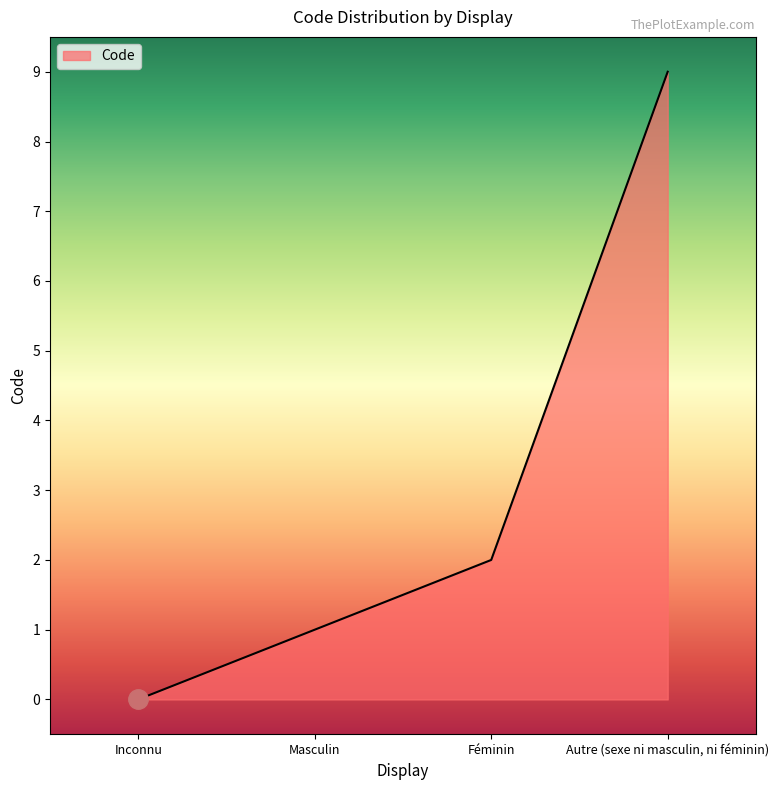

List the labels in order of value, largest first.

Autre (sexe ni masculin, ni féminin), Féminin, Masculin, Inconnu